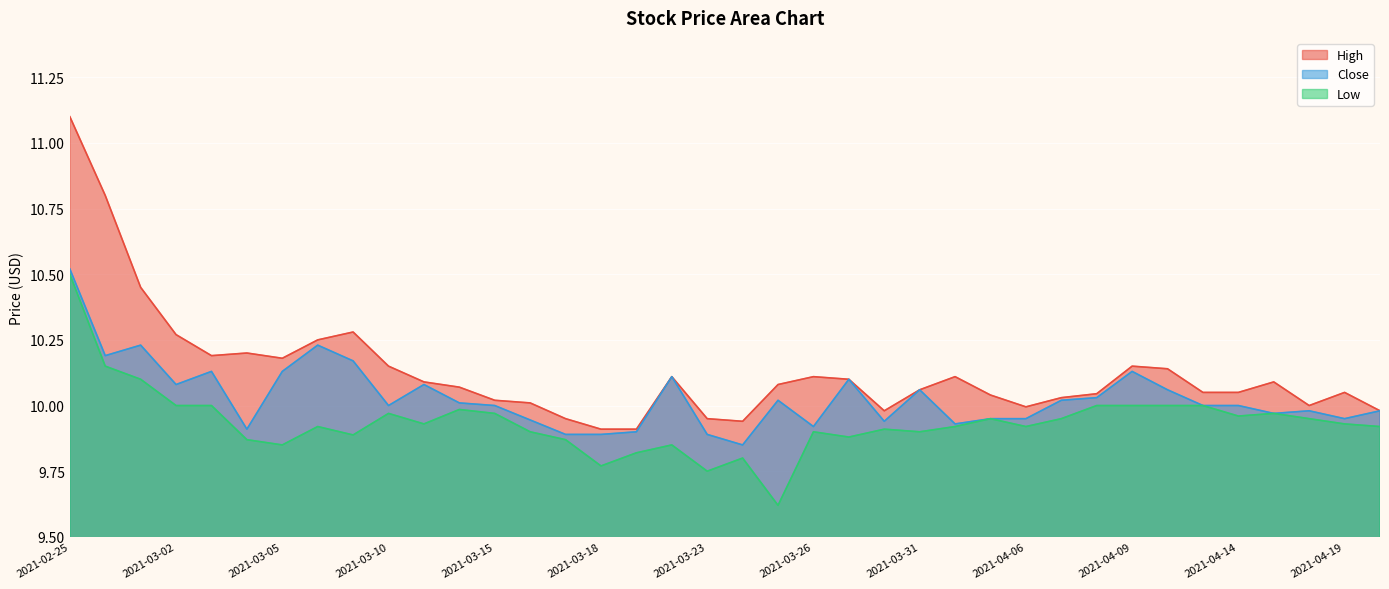

Reading left to right, extract all data points from this chart.

High: 2021-02-25=11.1	2021-02-26=10.8	2021-03-01=10.4	2021-03-02=10.3	2021-03-03=10.2	2021-03-04=10.2	2021-03-05=10.2	2021-03-08=10.2	2021-03-09=10.3	2021-03-10=10.1	2021-03-11=10.1	2021-03-12=10.1	2021-03-15=10.0	2021-03-16=10.0	2021-03-17=9.9	2021-03-18=9.9	2021-03-19=9.9	2021-03-22=10.1	2021-03-23=9.9	2021-03-24=9.9	2021-03-25=10.1	2021-03-26=10.1	2021-03-29=10.1	2021-03-30=10.0	2021-03-31=10.1	2021-04-01=10.1	2021-04-05=10.0	2021-04-06=10.0	2021-04-07=10.0	2021-04-08=10.0	2021-04-09=10.1	2021-04-12=10.1	2021-04-13=10.1	2021-04-14=10.1	2021-04-15=10.1	2021-04-16=10.0	2021-04-19=10.1	2021-04-20=10.0
Close: 2021-02-25=10.5	2021-02-26=10.2	2021-03-01=10.2	2021-03-02=10.1	2021-03-03=10.1	2021-03-04=9.9	2021-03-05=10.1	2021-03-08=10.2	2021-03-09=10.2	2021-03-10=10.0	2021-03-11=10.1	2021-03-12=10.0	2021-03-15=10.0	2021-03-16=9.9	2021-03-17=9.9	2021-03-18=9.9	2021-03-19=9.9	2021-03-22=10.1	2021-03-23=9.9	2021-03-24=9.9	2021-03-25=10.0	2021-03-26=9.9	2021-03-29=10.1	2021-03-30=9.9	2021-03-31=10.1	2021-04-01=9.9	2021-04-05=9.9	2021-04-06=9.9	2021-04-07=10.0	2021-04-08=10.0	2021-04-09=10.1	2021-04-12=10.1	2021-04-13=10.0	2021-04-14=10.0	2021-04-15=10.0	2021-04-16=10.0	2021-04-19=9.9	2021-04-20=10.0
Low: 2021-02-25=10.5	2021-02-26=10.1	2021-03-01=10.1	2021-03-02=10.0	2021-03-03=10.0	2021-03-04=9.9	2021-03-05=9.9	2021-03-08=9.9	2021-03-09=9.9	2021-03-10=10.0	2021-03-11=9.9	2021-03-12=10.0	2021-03-15=10.0	2021-03-16=9.9	2021-03-17=9.9	2021-03-18=9.8	2021-03-19=9.8	2021-03-22=9.9	2021-03-23=9.8	2021-03-24=9.8	2021-03-25=9.6	2021-03-26=9.9	2021-03-29=9.9	2021-03-30=9.9	2021-03-31=9.9	2021-04-01=9.9	2021-04-05=9.9	2021-04-06=9.9	2021-04-07=9.9	2021-04-08=10.0	2021-04-09=10.0	2021-04-12=10.0	2021-04-13=10.0	2021-04-14=10.0	2021-04-15=10.0	2021-04-16=9.9	2021-04-19=9.9	2021-04-20=9.9